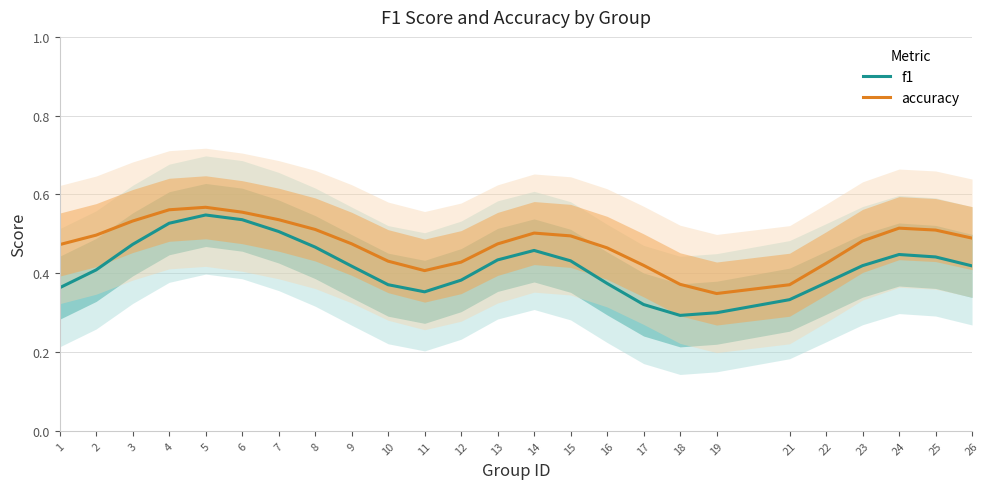

At which label is f1 closest to 0?

18